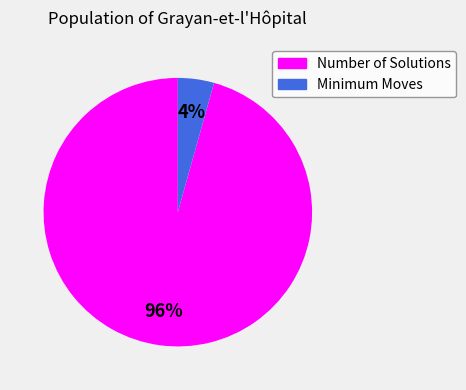

Rank the categories by value from lowest to highest.

Minimum Moves, Number of Solutions